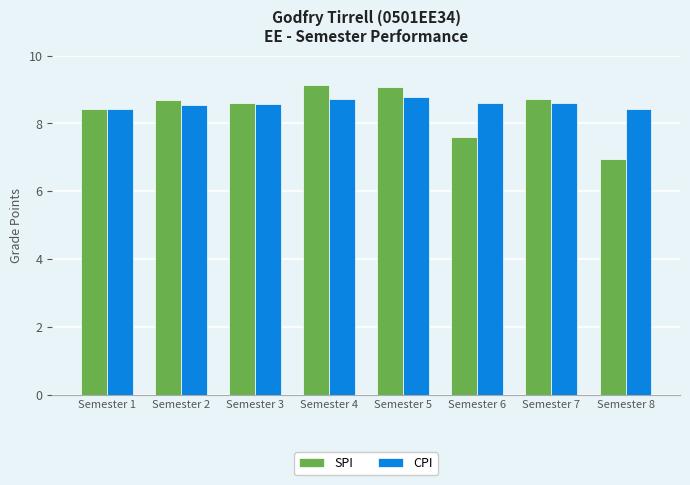

Is it true that SPI equals 8.6 at Semester 3?

True